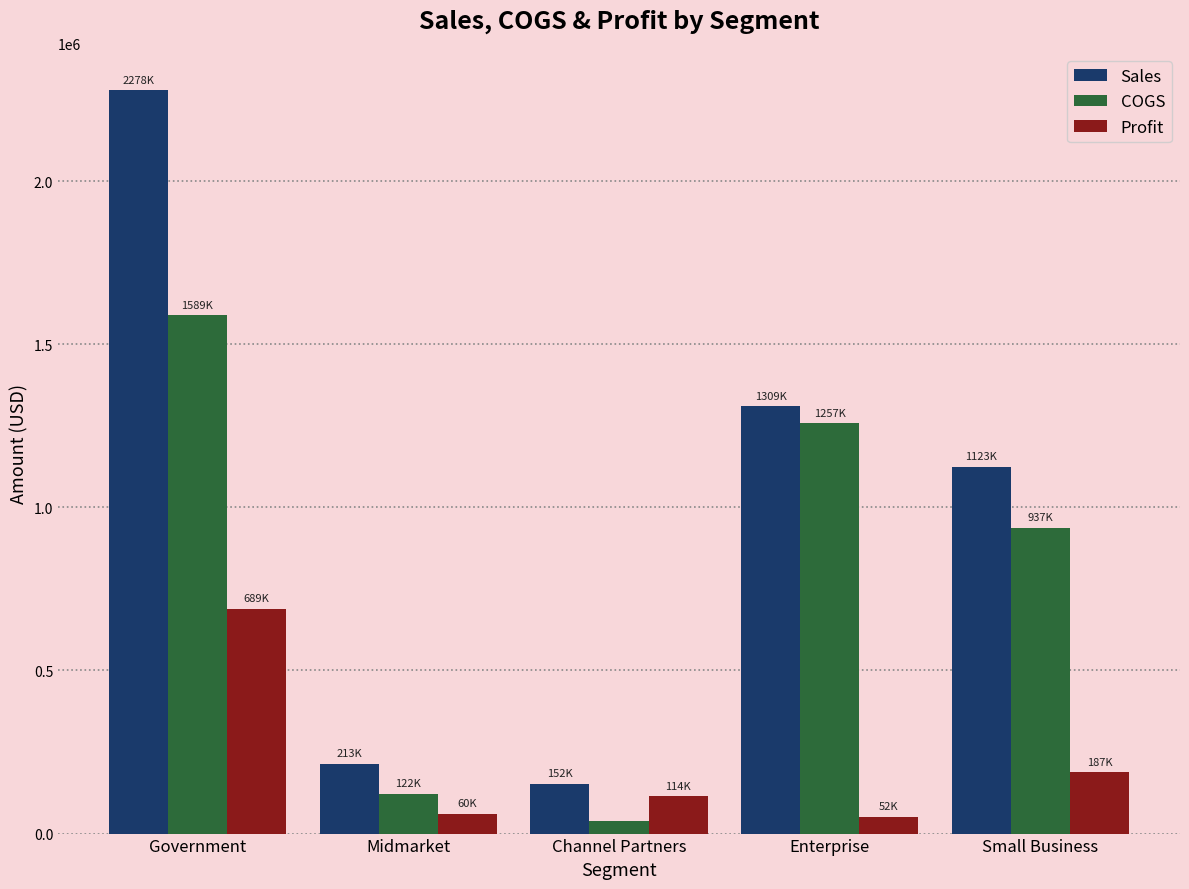

How many groups of bars are there?

5